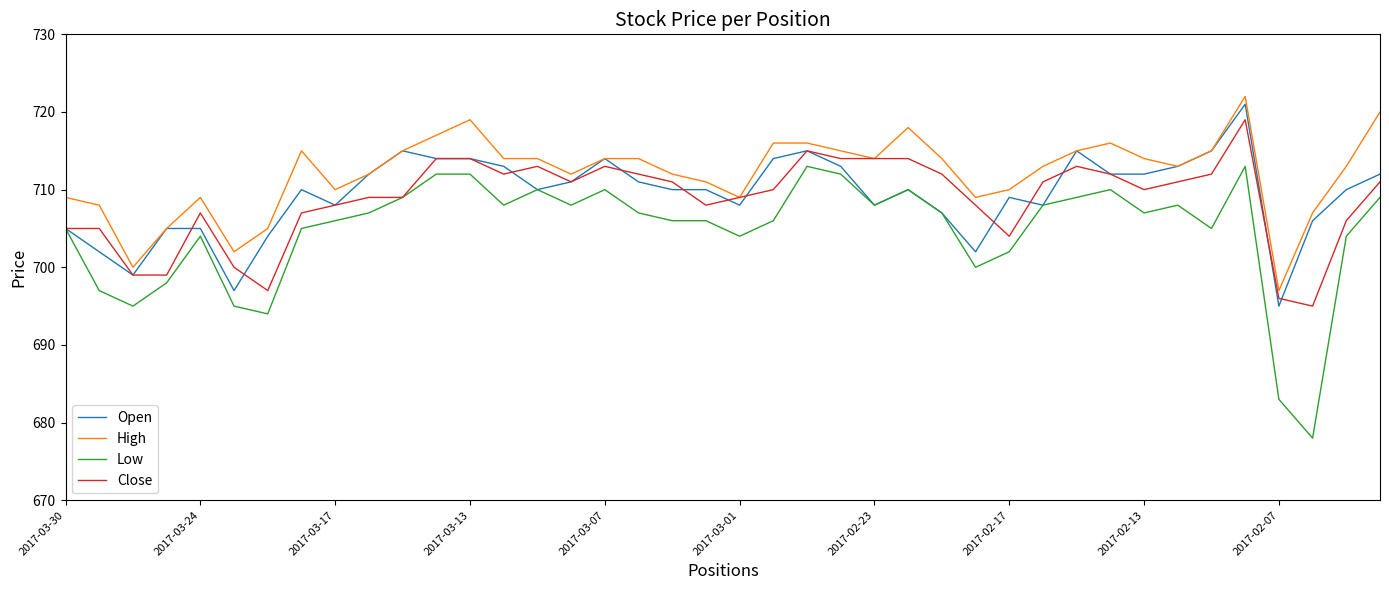

What is the difference between the second highest and minimum values in the High series?

23